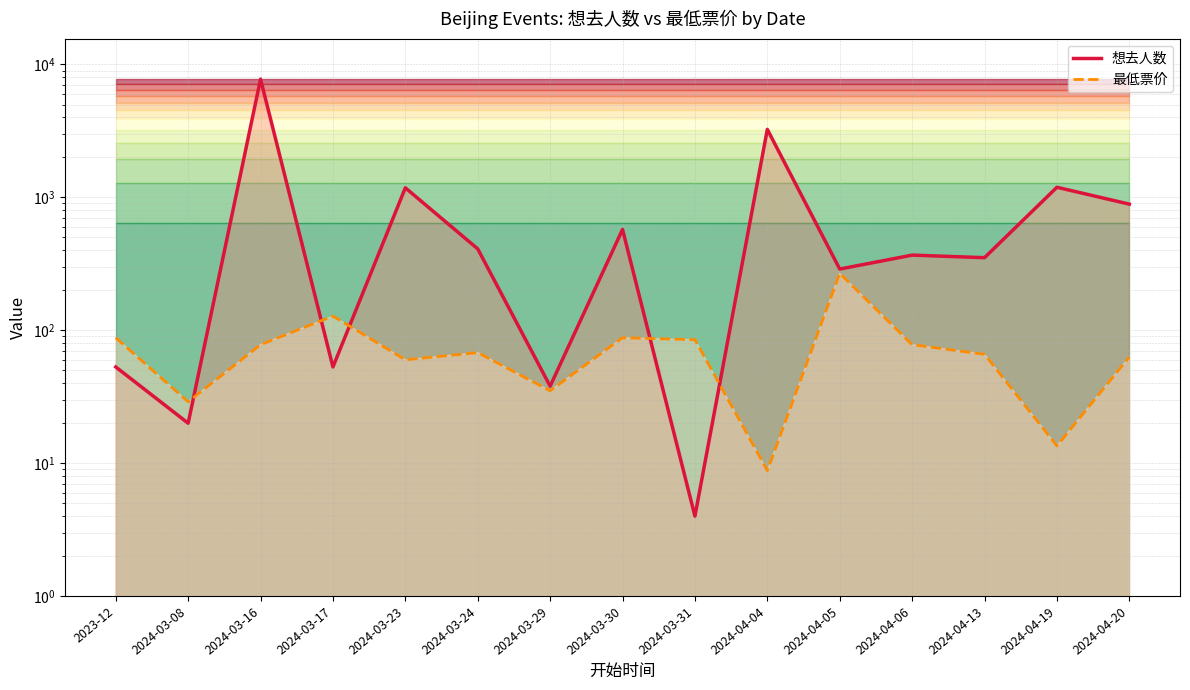

What is the difference between the second highest and second lowest values in the 最低票价 series?

114.5